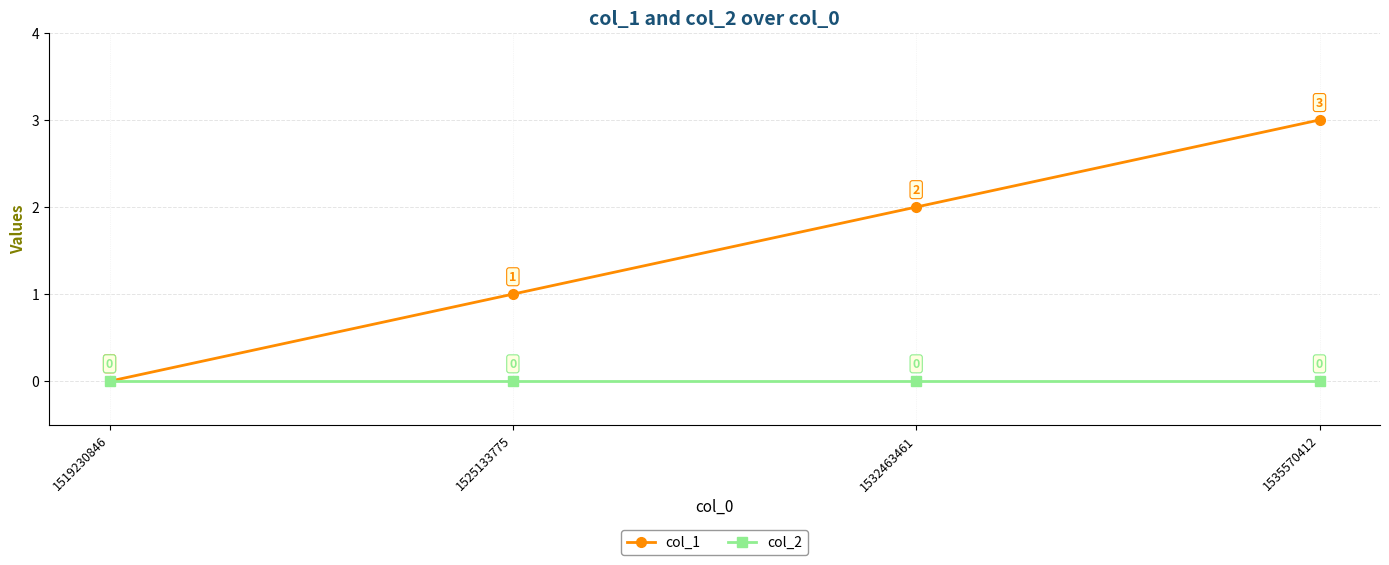

Is this an area chart (filled region under the line)?

No